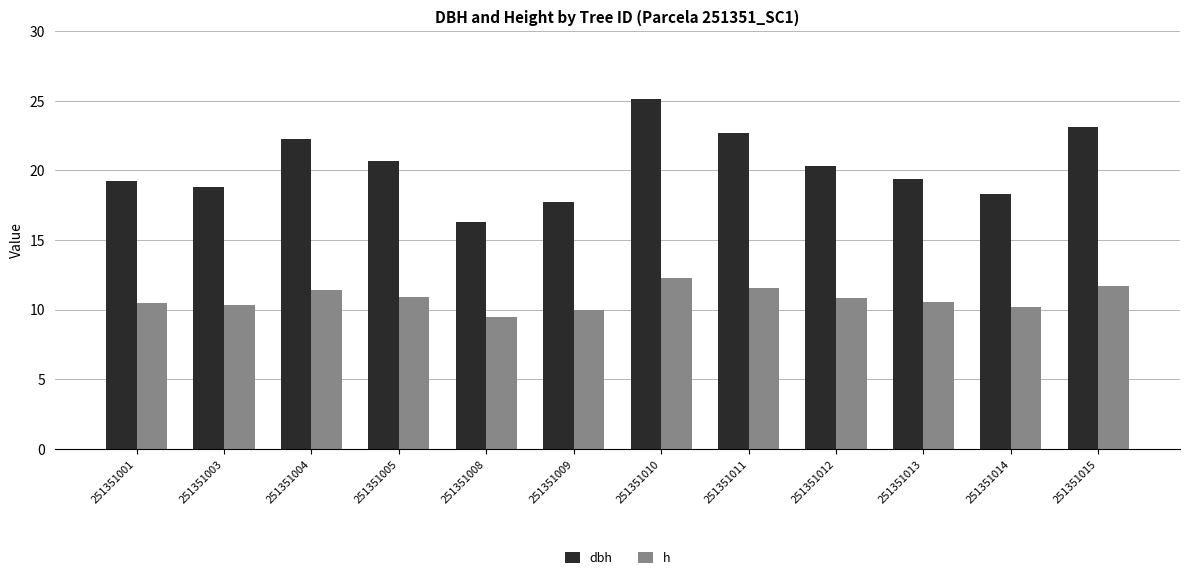

Which label corresponds to the largest value in the chart?

251351010